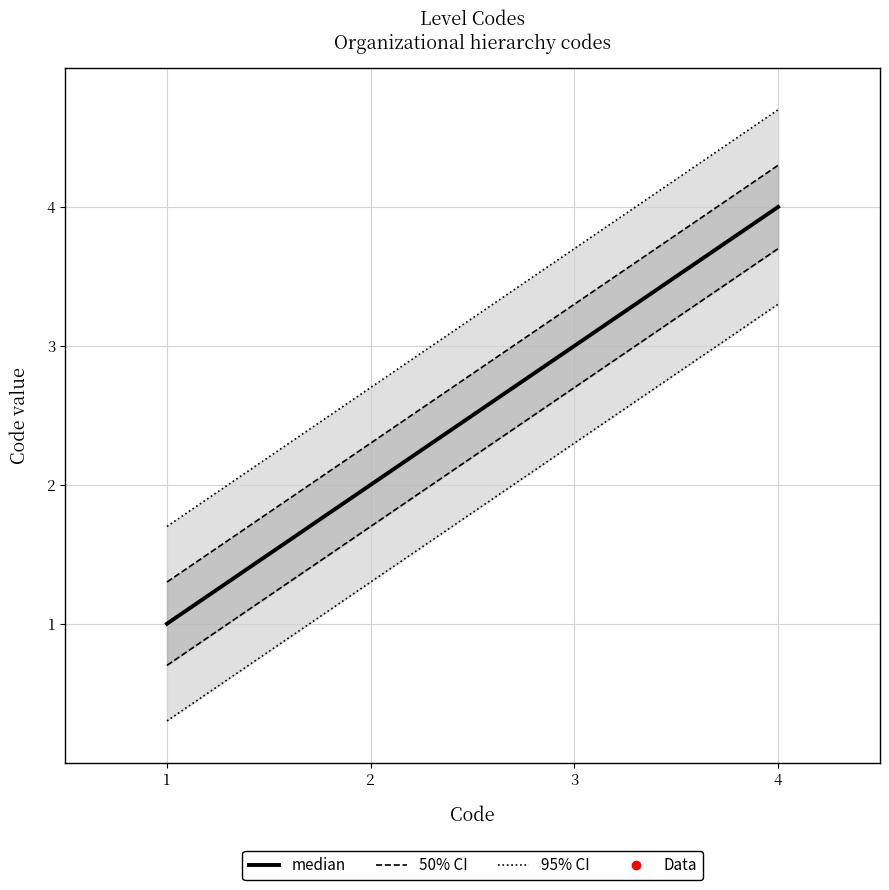

What is the difference between the values at 2 and 4?

2